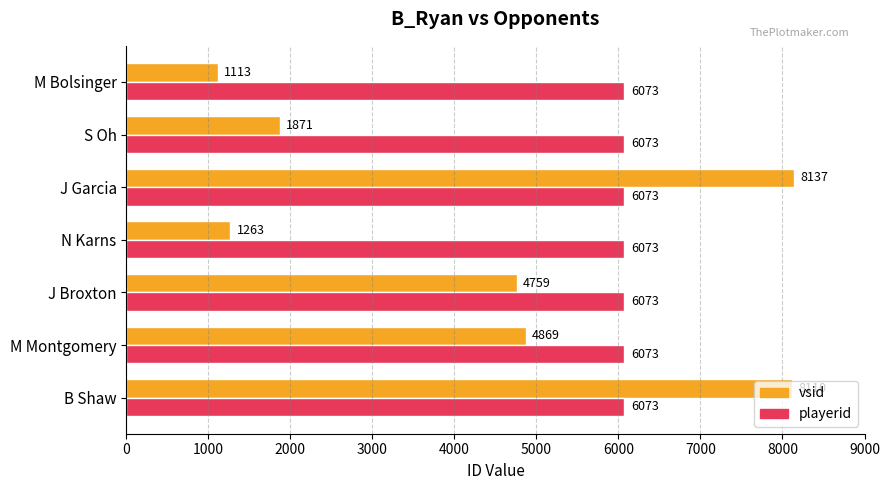

What is the smallest value displayed?

1113